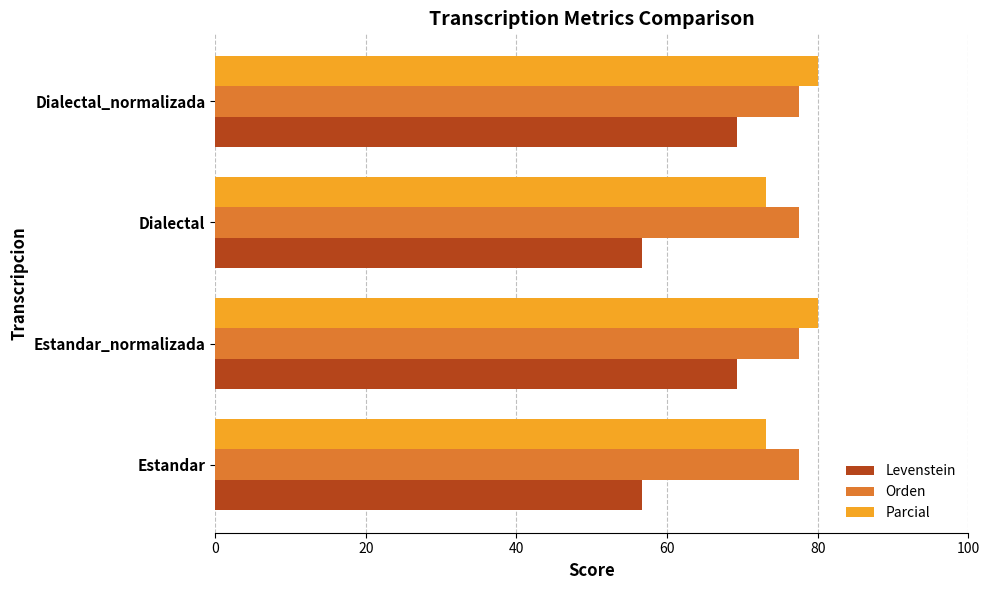

What is the difference between the maximum and minimum values in the Levenstein series?

12.6